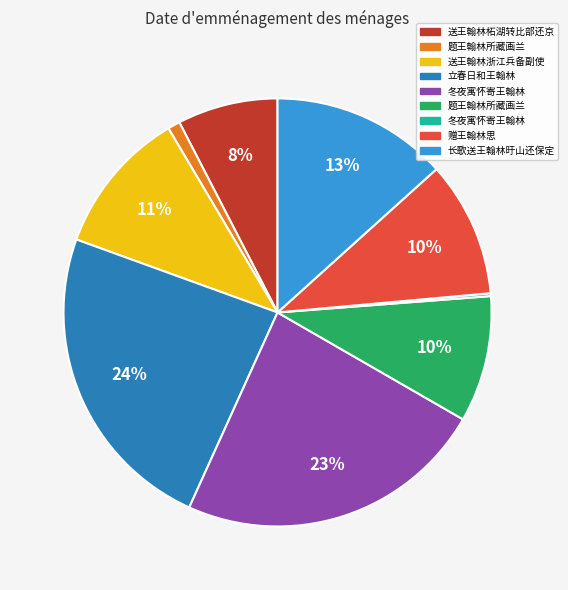

To the nearest percent, what is the difference between the largest and smallest slice percentages?

24%